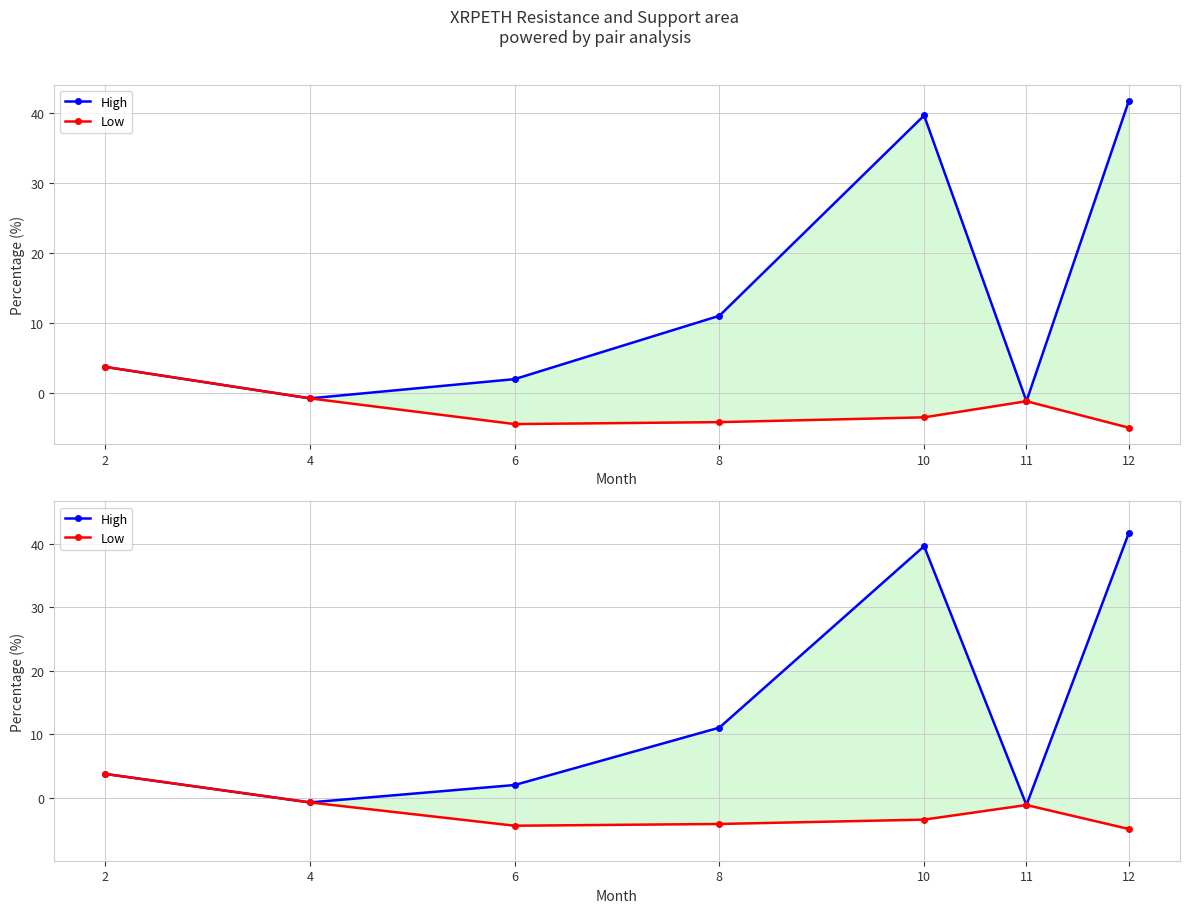

Reading left to right, list all the values displayed in this chart.

High: 3.8	-0.7	2.0	11.0	39.6	-1.1	41.7
Low: 3.8	-0.7	-4.4	-4.1	-3.4	-1.1	-4.9